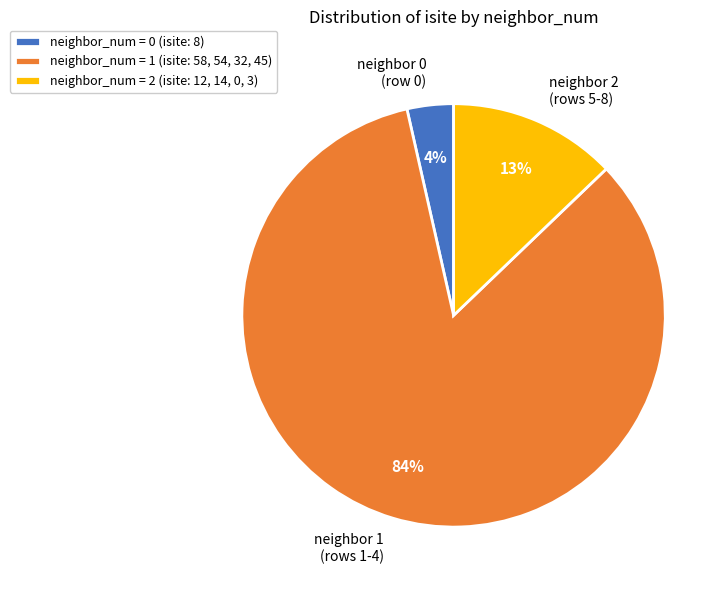

Count the number of slices in the pie.

3